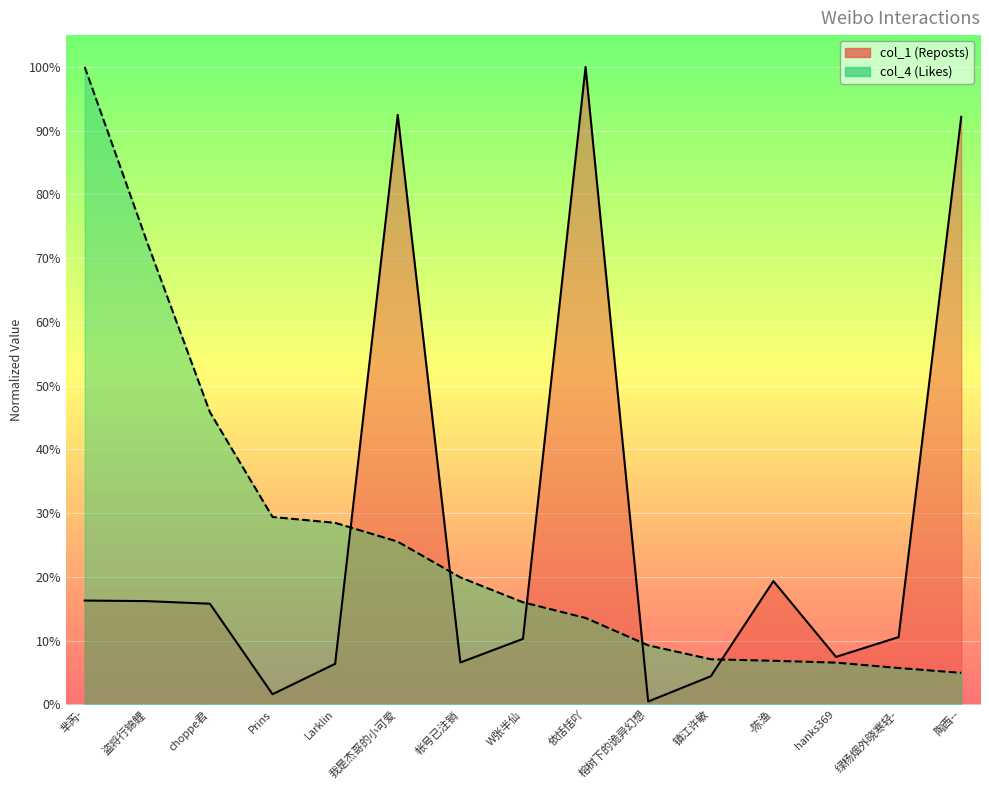

What is the maximum value for col_4?

100.0